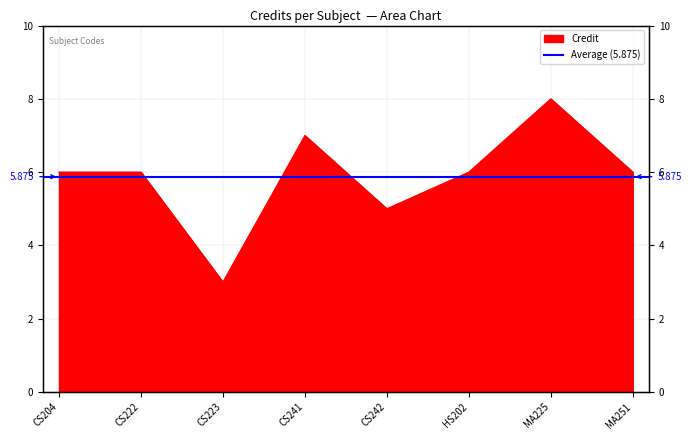

What is the sum of the values at MA251 and CS204?

12